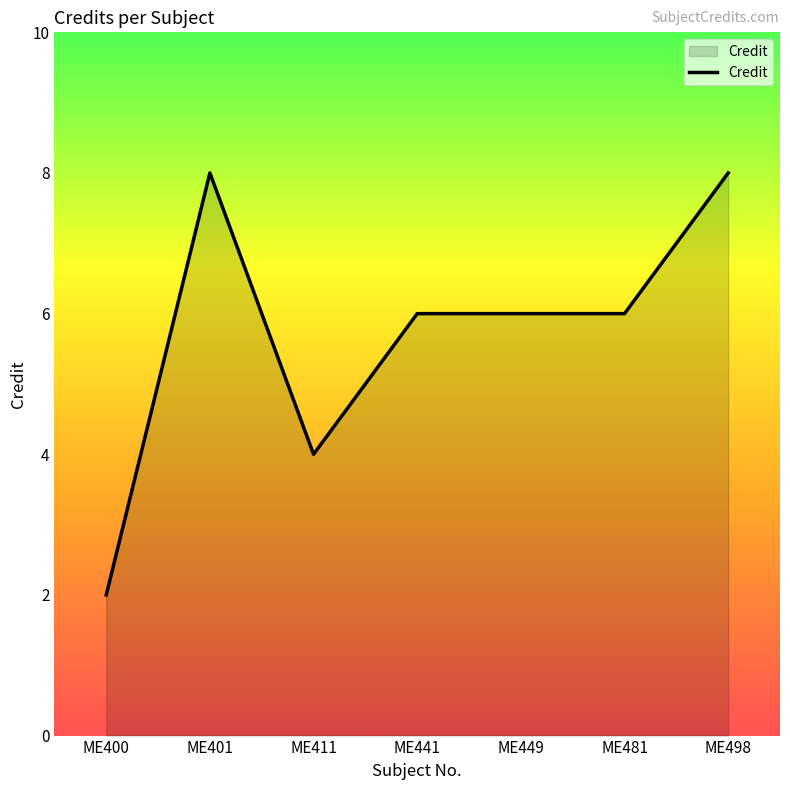

What is the maximum value shown in the chart?

8